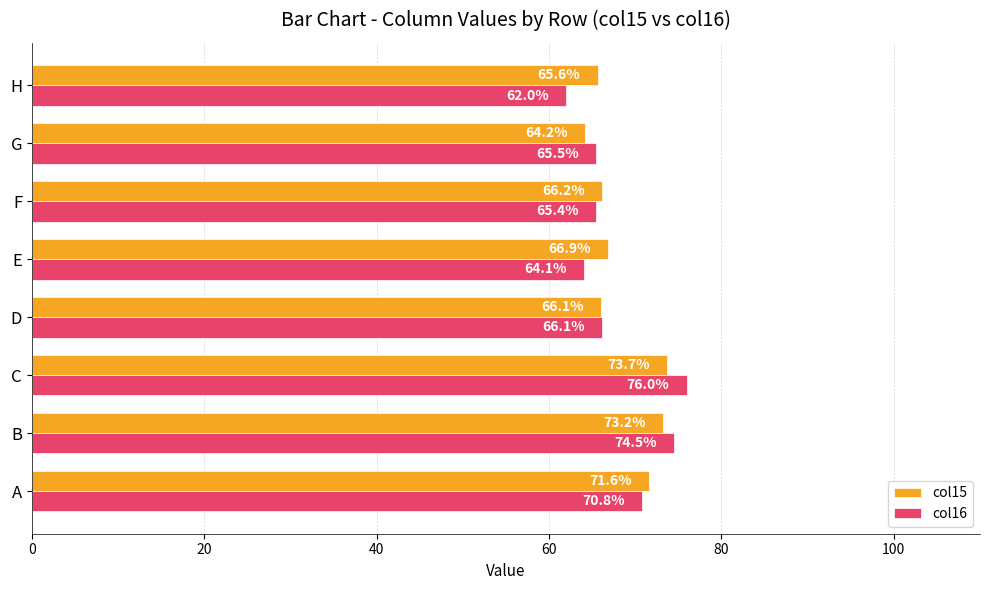

Rank the series at A from highest to lowest value.

col15, col16